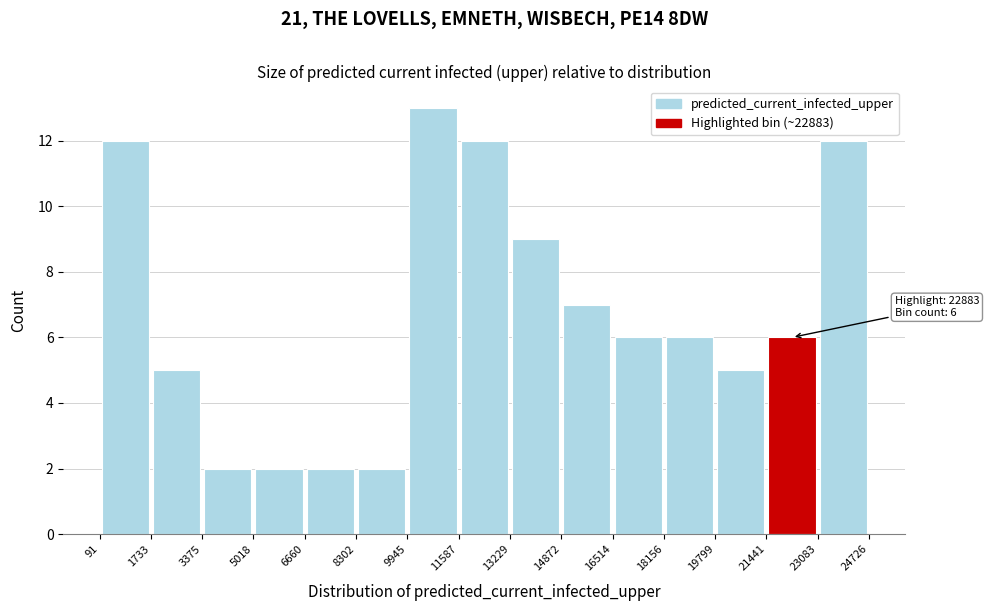

Which range on the x-axis has the tallest bar?

9945 to 11587